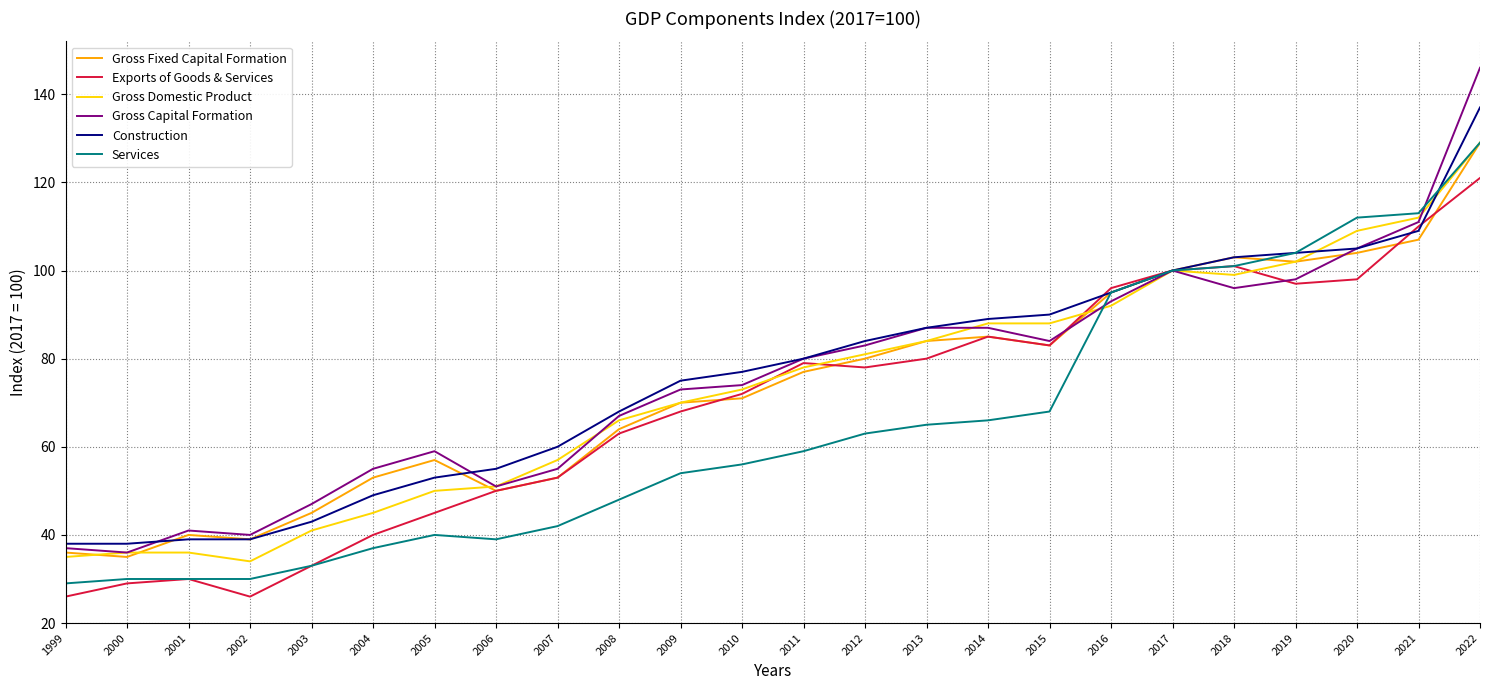

What is the sum of the Construction values at 2013 and 2014?

176